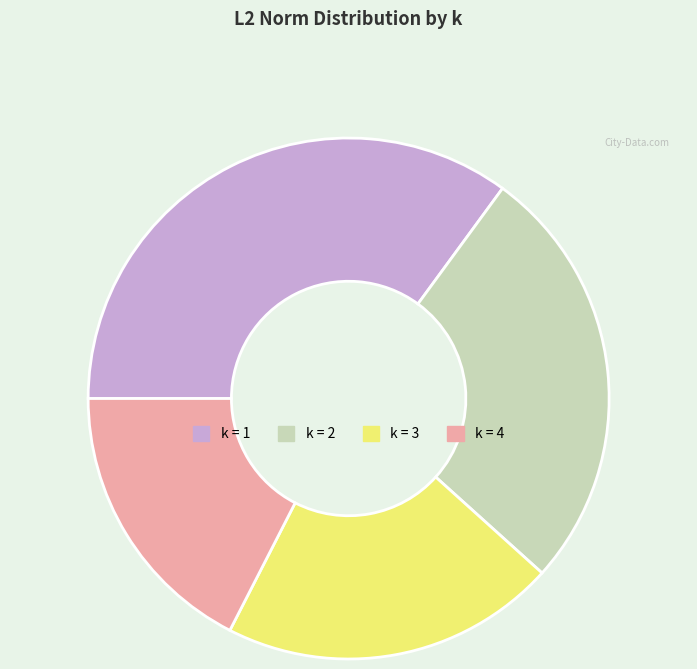

Is there a majority slice in this chart?

No